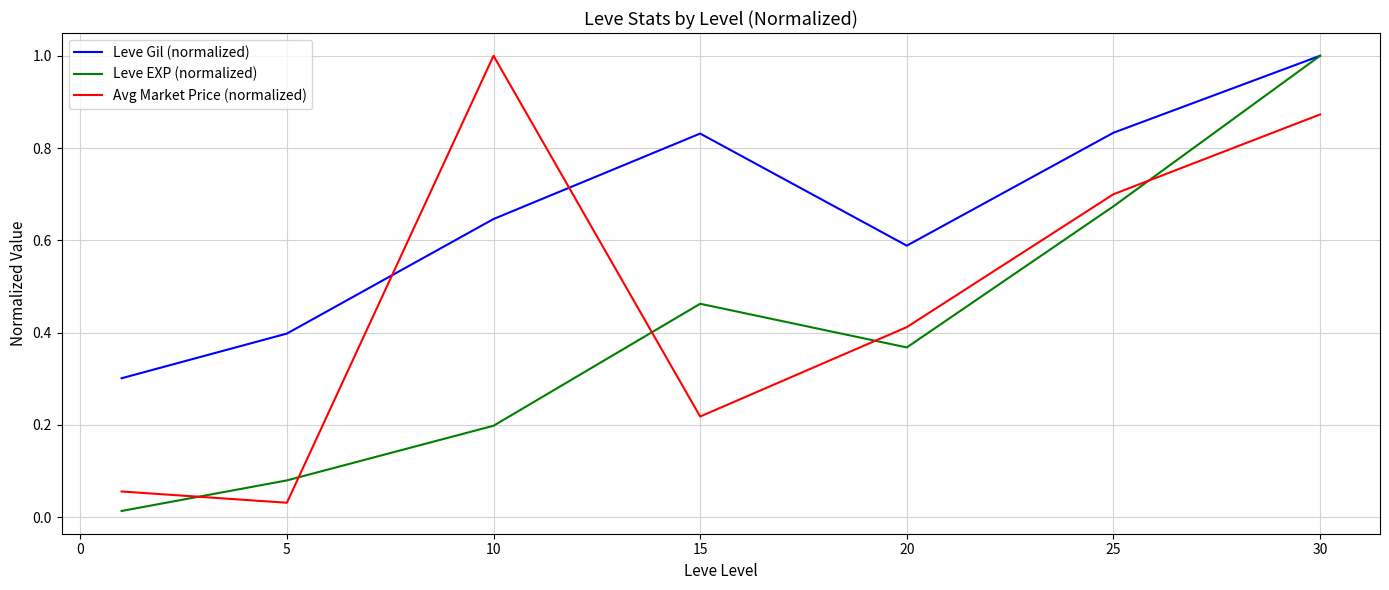

What is the greatest value displayed?

1.0